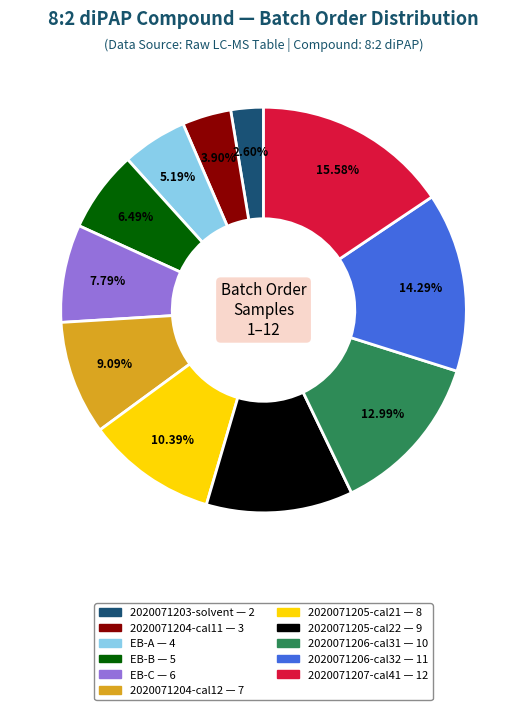

Combined, do 2020071205-cal21 and 2020071207-cal41 account for over 50%?

No